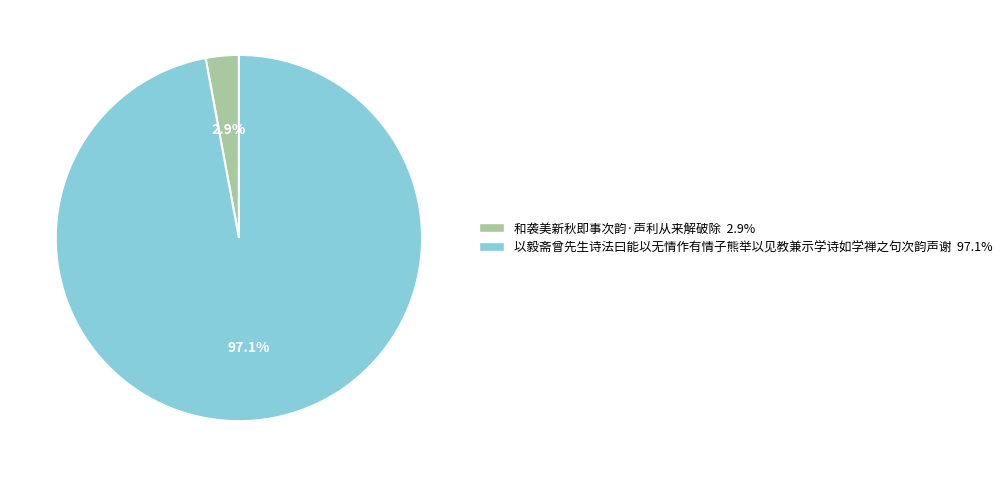

How many slices are in this pie chart?

2